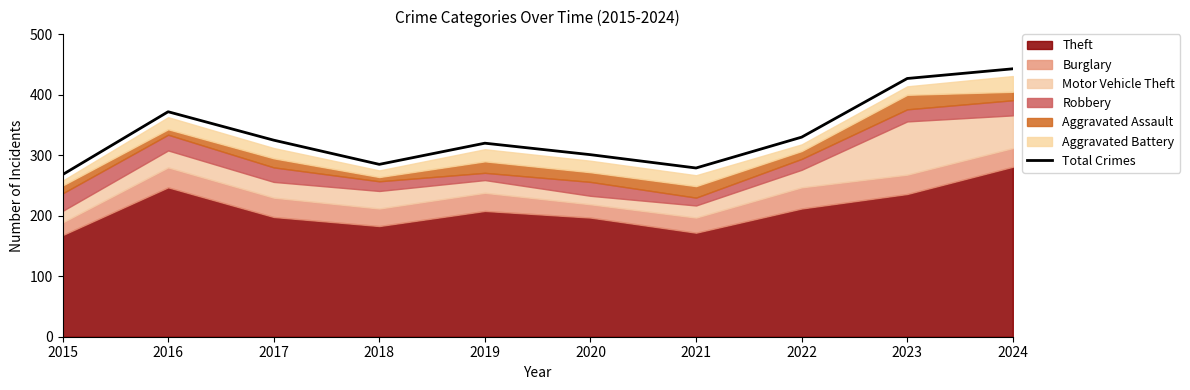

Count the number of categories in the chart.

10